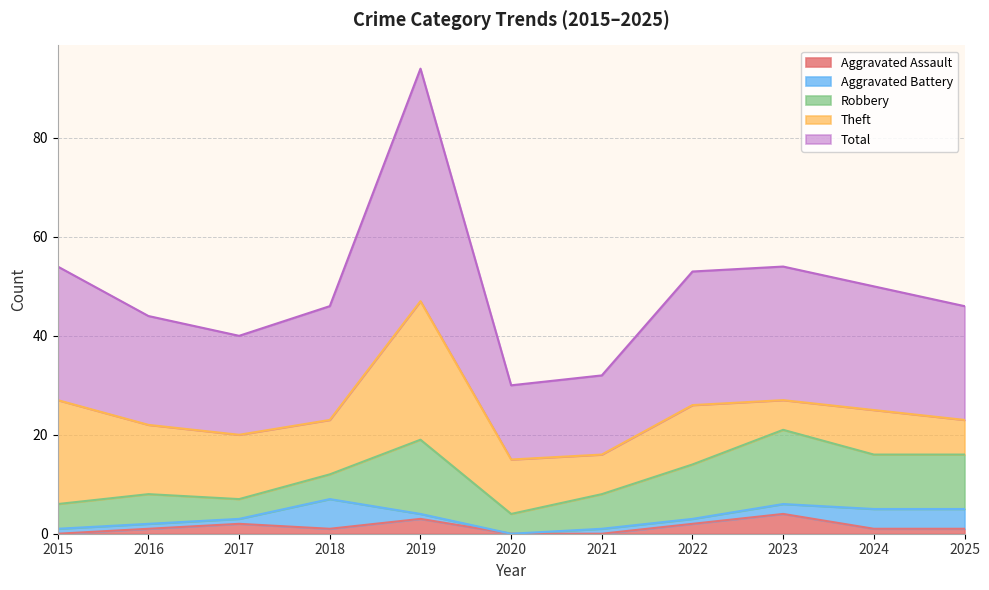

The value of Robbery at 2023 is 26. True or false?

False